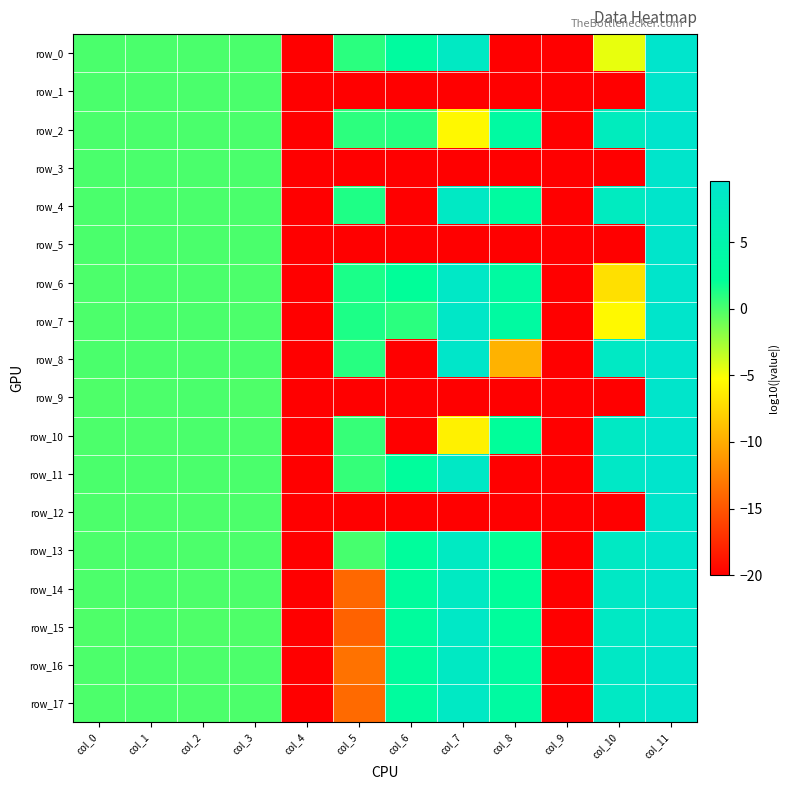

Reading left to right, what are all the values shown in this chart?

row_0: 0.0	0.0	0.0	0.0	-20.0	0.9	3.1	8.3	-20.0	-20.0	-4.6	9.5
row_1: 0.0	0.0	0.0	-0.0	-20.0	-20.0	-20.0	-20.0	-20.0	-20.0	-20.0	9.5
row_2: -0.0	0.0	-0.0	-0.0	-20.0	0.8	1.1	-5.6	3.5	-20.0	7.5	9.5
row_3: -0.0	-0.0	-0.0	-0.0	-20.0	-20.0	-20.0	-20.0	-20.0	-20.0	-20.0	9.5
row_4: -0.0	-0.0	-0.0	-0.0	-20.0	1.3	-20.0	8.5	3.3	-20.0	7.8	9.5
row_5: -0.0	0.0	-0.0	-0.0	-20.0	-20.0	-20.0	-20.0	-20.0	-20.0	-20.0	9.5
row_6: -0.0	-0.0	-0.0	-0.0	-20.0	1.4	2.2	8.7	3.4	-20.0	-7.0	9.5
row_7: -0.0	-0.0	-0.0	-0.0	-20.0	1.3	0.9	8.8	3.4	-20.0	-5.6	9.5
row_8: 0.0	0.0	0.0	0.0	-20.0	1.1	-20.0	9.2	-9.6	-20.0	8.5	9.5
row_9: -0.1	-0.1	-0.0	-0.1	-20.0	-20.0	-20.0	-20.0	-20.0	-20.0	-20.0	9.5
row_10: -0.0	-0.0	-0.0	-0.0	-20.0	0.6	-20.0	-6.0	2.4	-20.0	8.4	9.5
row_11: 0.0	0.0	0.0	0.0	-20.0	0.6	2.7	8.6	-20.0	-20.0	8.8	9.6
row_12: -0.0	-0.0	-0.0	-0.0	-20.0	-20.0	-20.0	-20.0	-20.0	-20.0	-20.0	9.5
row_13: -0.0	-0.0	-0.0	-0.0	-20.0	0.1	2.6	8.2	2.0	-20.0	8.3	9.5
row_14: -0.1	-0.0	-0.0	-0.1	-20.0	-13.9	2.8	8.2	2.4	-20.0	8.6	9.4
row_15: -0.1	-0.0	-0.1	-0.1	-20.0	-14.3	2.8	8.7	2.6	-20.0	8.5	9.4
row_16: -0.1	-0.0	-0.0	-0.1	-20.0	-13.3	2.9	8.2	3.2	-20.0	8.6	9.4
row_17: -0.0	-0.0	-0.0	-0.0	-20.0	-13.8	3.0	8.4	3.3	-20.0	8.5	9.4